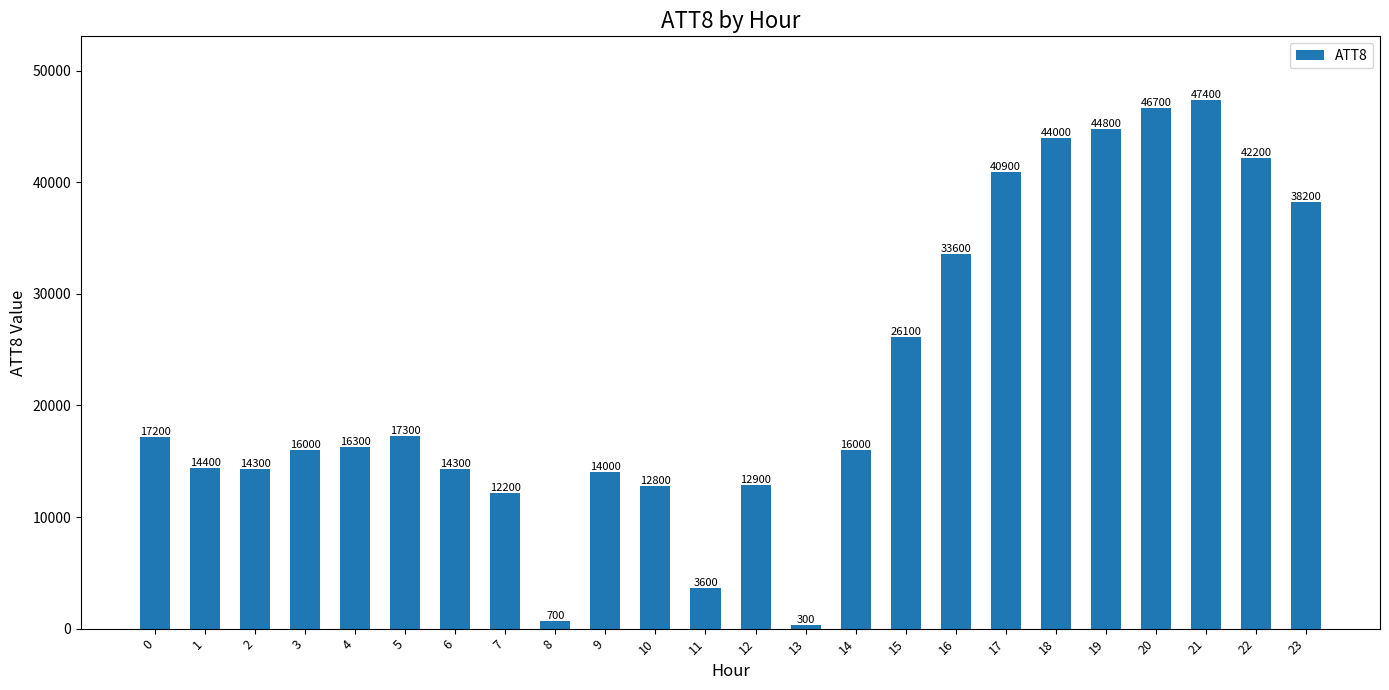

The chart shows a value of 64732 at 17. True or false?

False